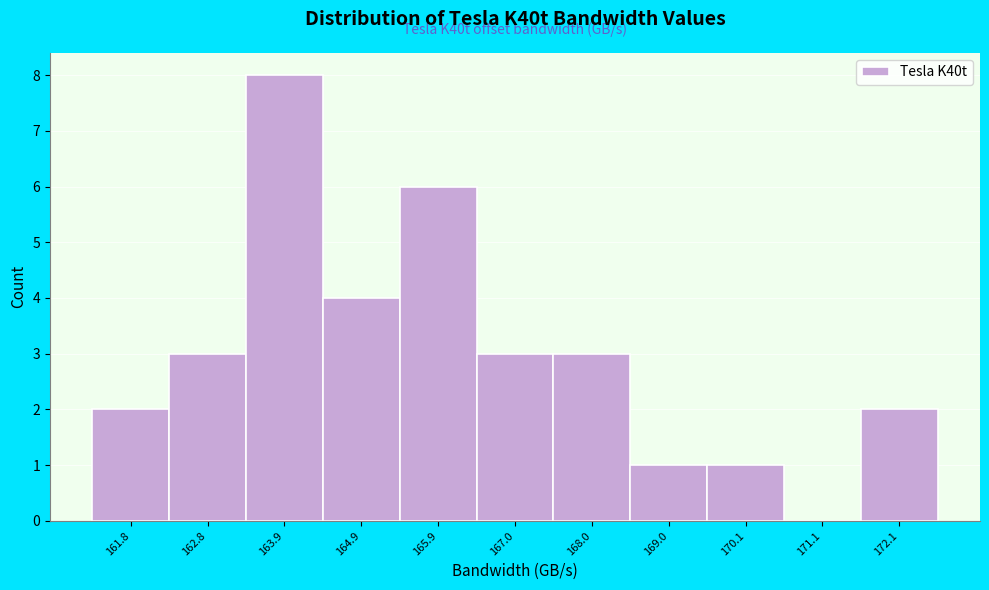

Which range on the x-axis has the tallest bar?

163.4 to 164.4